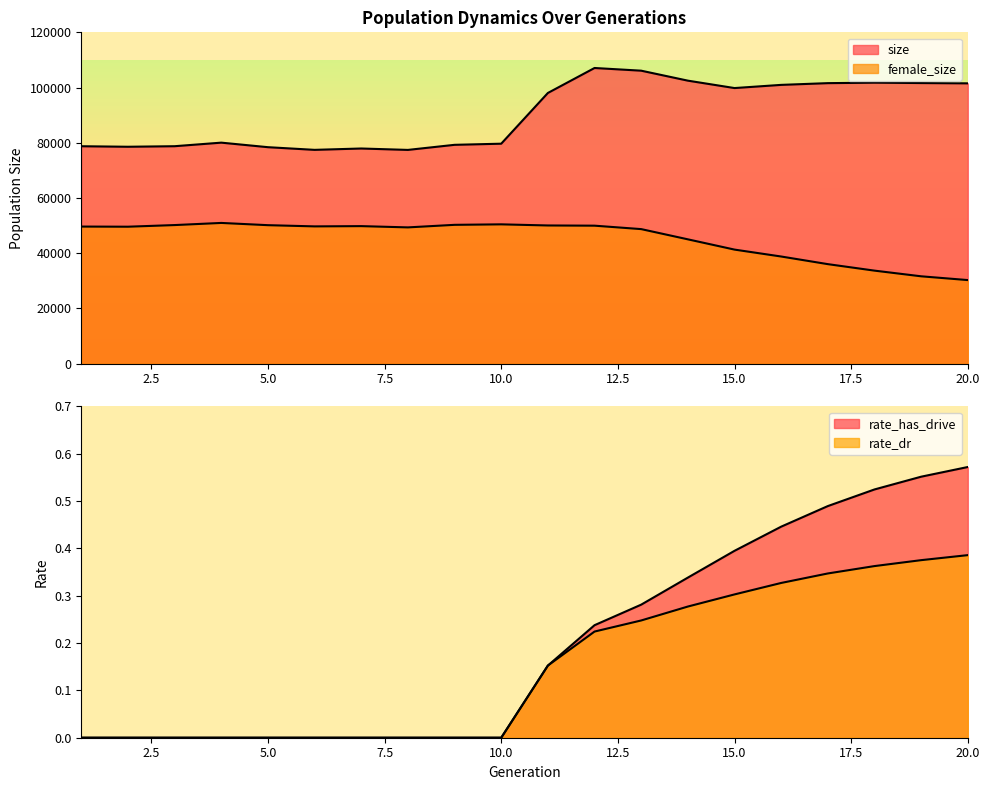

What is the total value across all series at 10?

130127.0